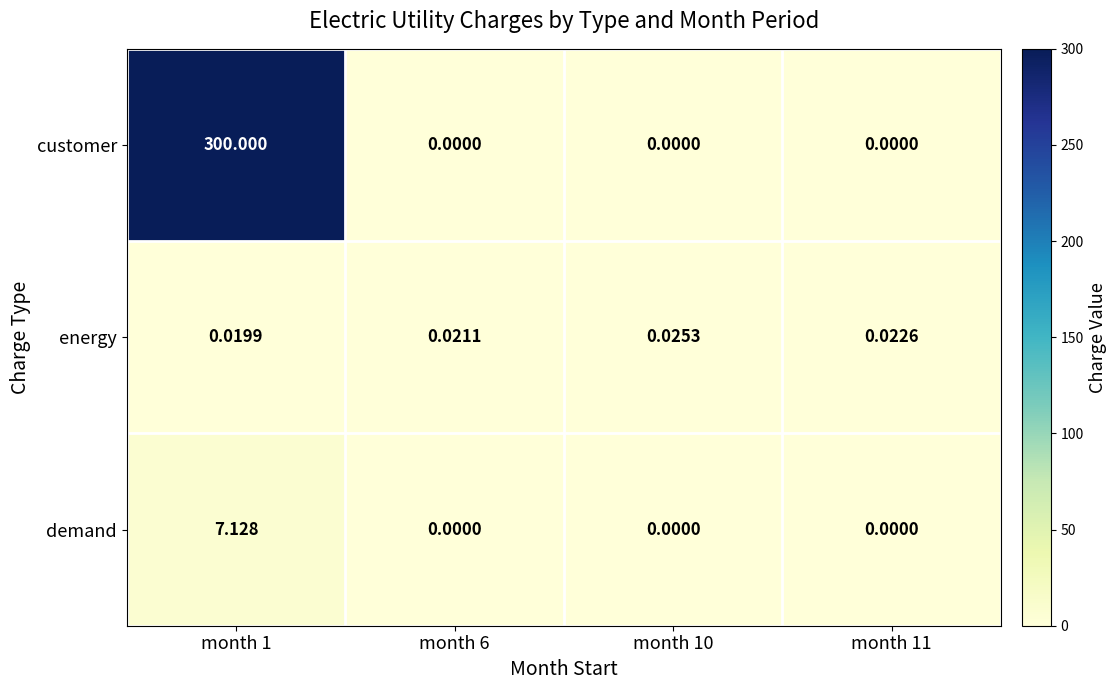

Between month 10 and month 11, which series saw the biggest shift?

energy